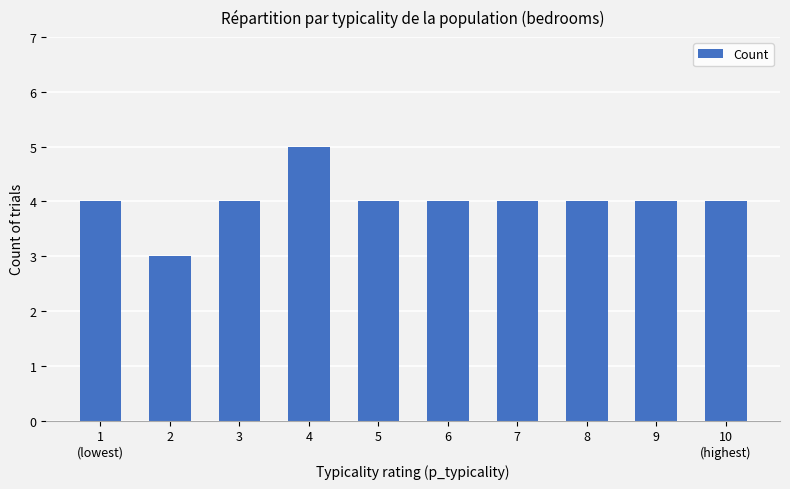

What position from the left is 8?

8